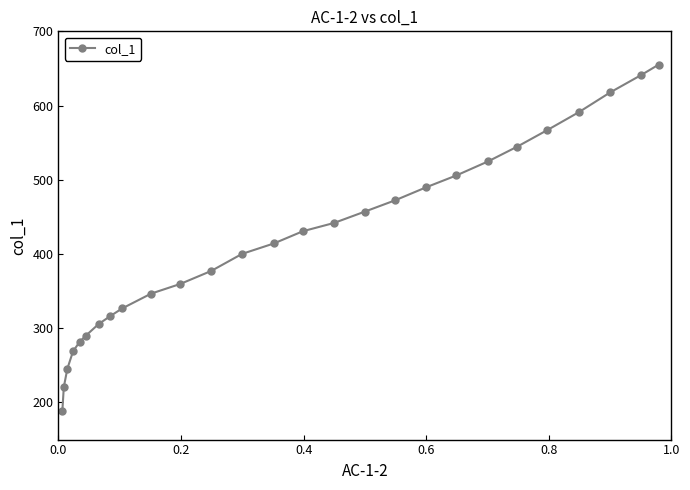

What is the average value?

417.8